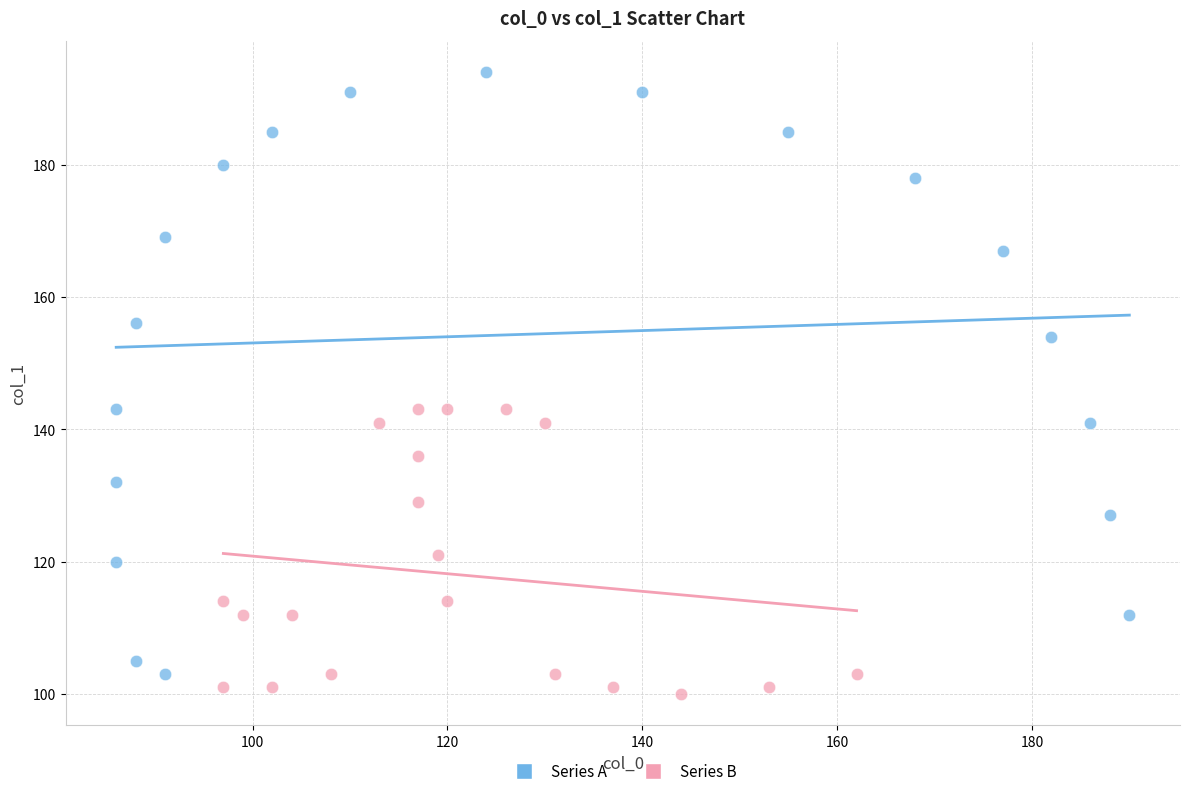

What are all the series names shown in the legend?

Series A, Series B